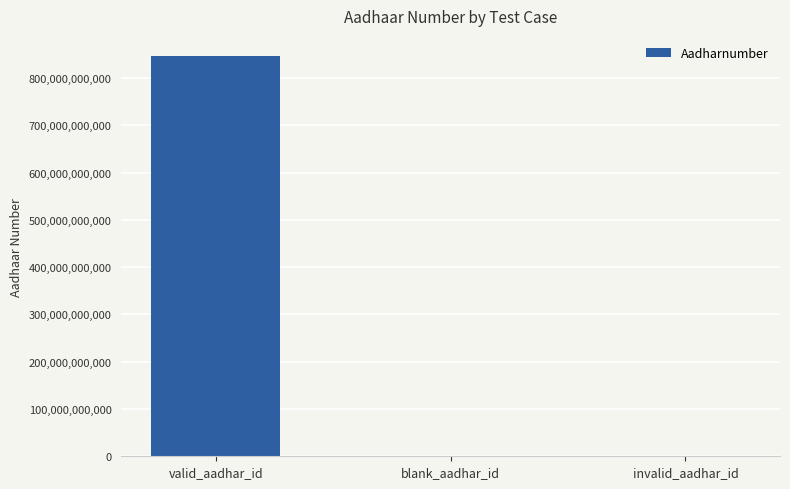

What is the sum of the values at blank_aadhar_id and invalid_aadhar_id?

674768648